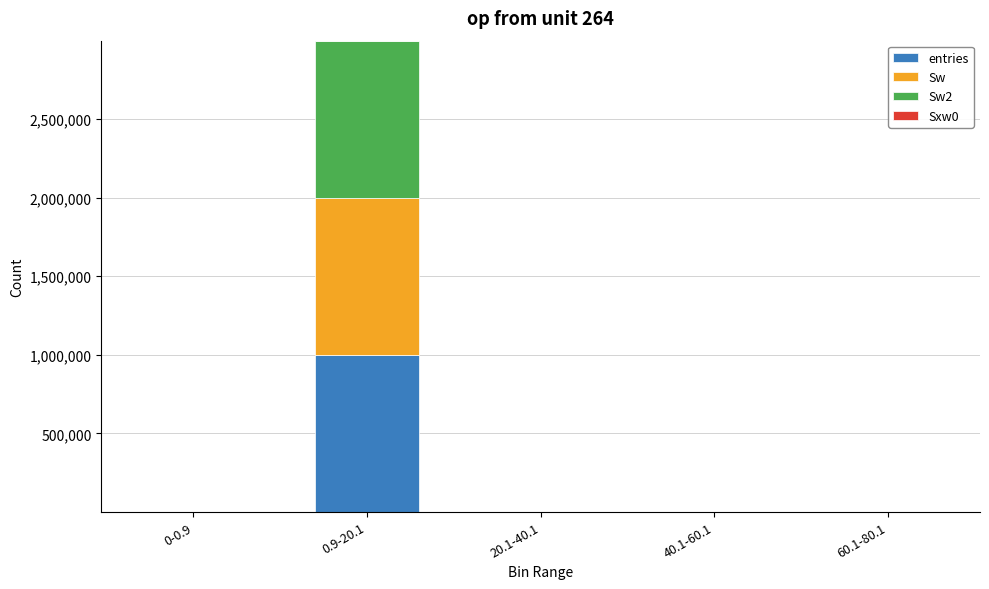

Are the bars grouped side by side (vs. stacked)?

No